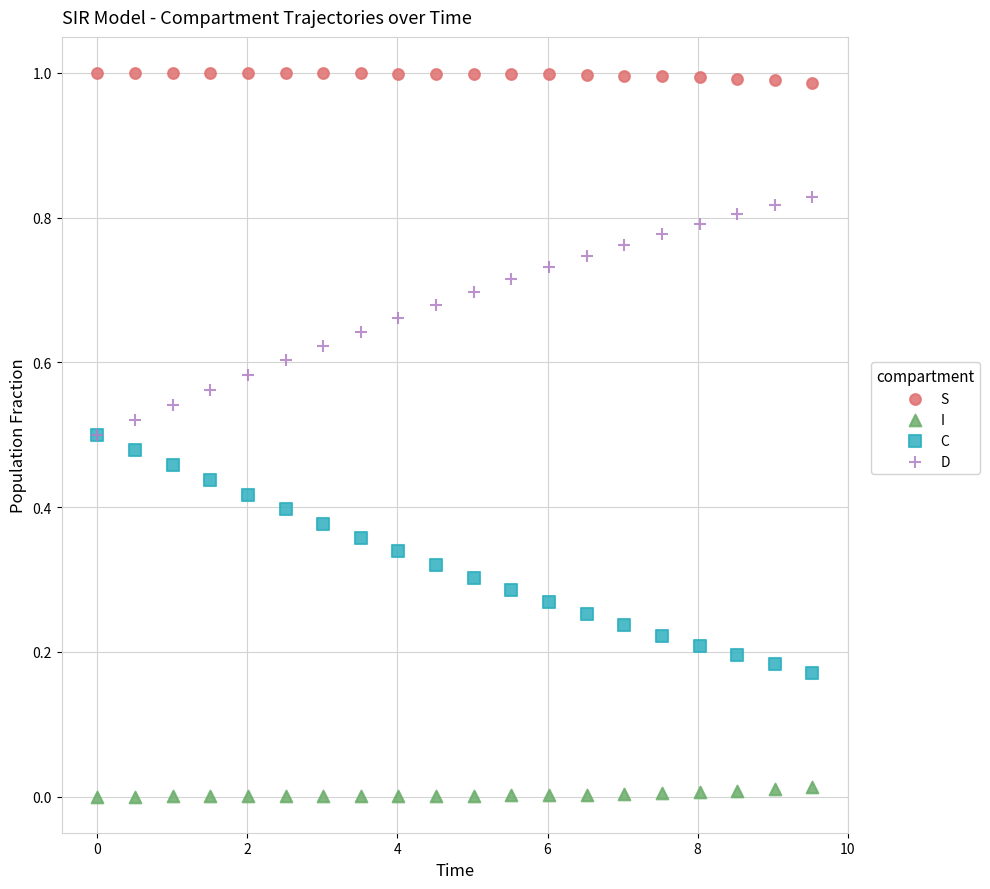

Which series reaches the maximum Y coordinate?

S